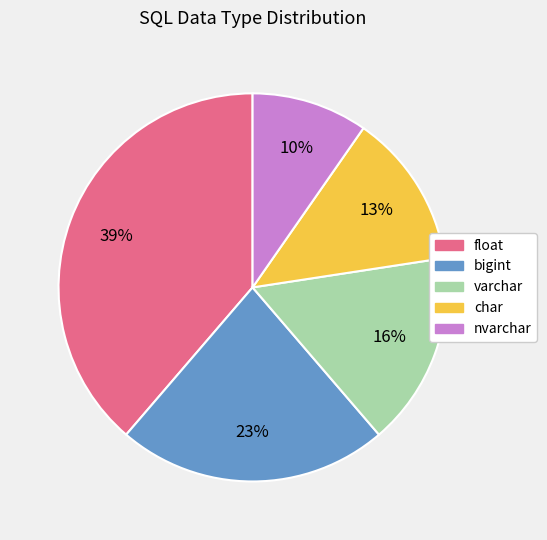

Which category has the smallest portion of the pie?

nvarchar